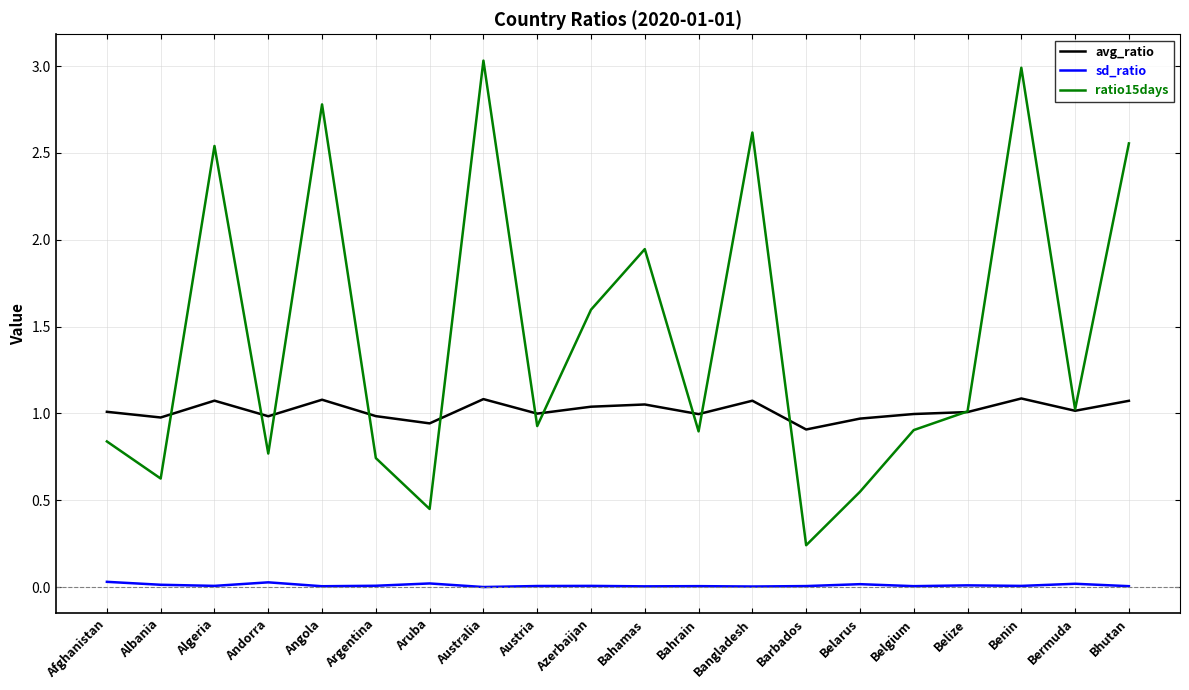

The value of sd_ratio at Azerbaijan is 0.0. True or false?

True